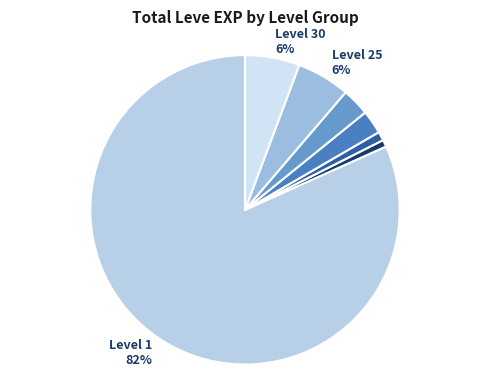

Is there any slice that represents more than half of the pie?

Yes